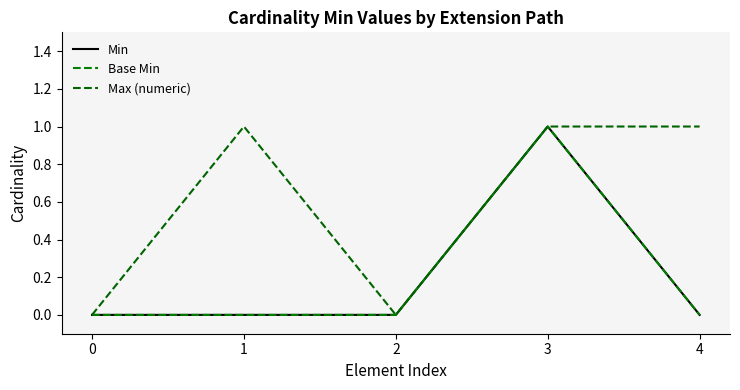

True or false: Base Min and Min intersect in this chart.

False